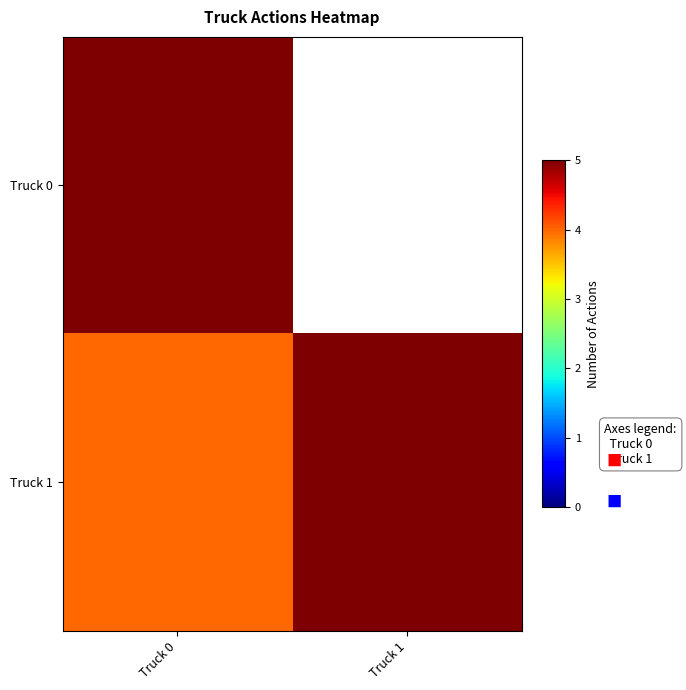

What is the total value across all series at Truck 1?

9